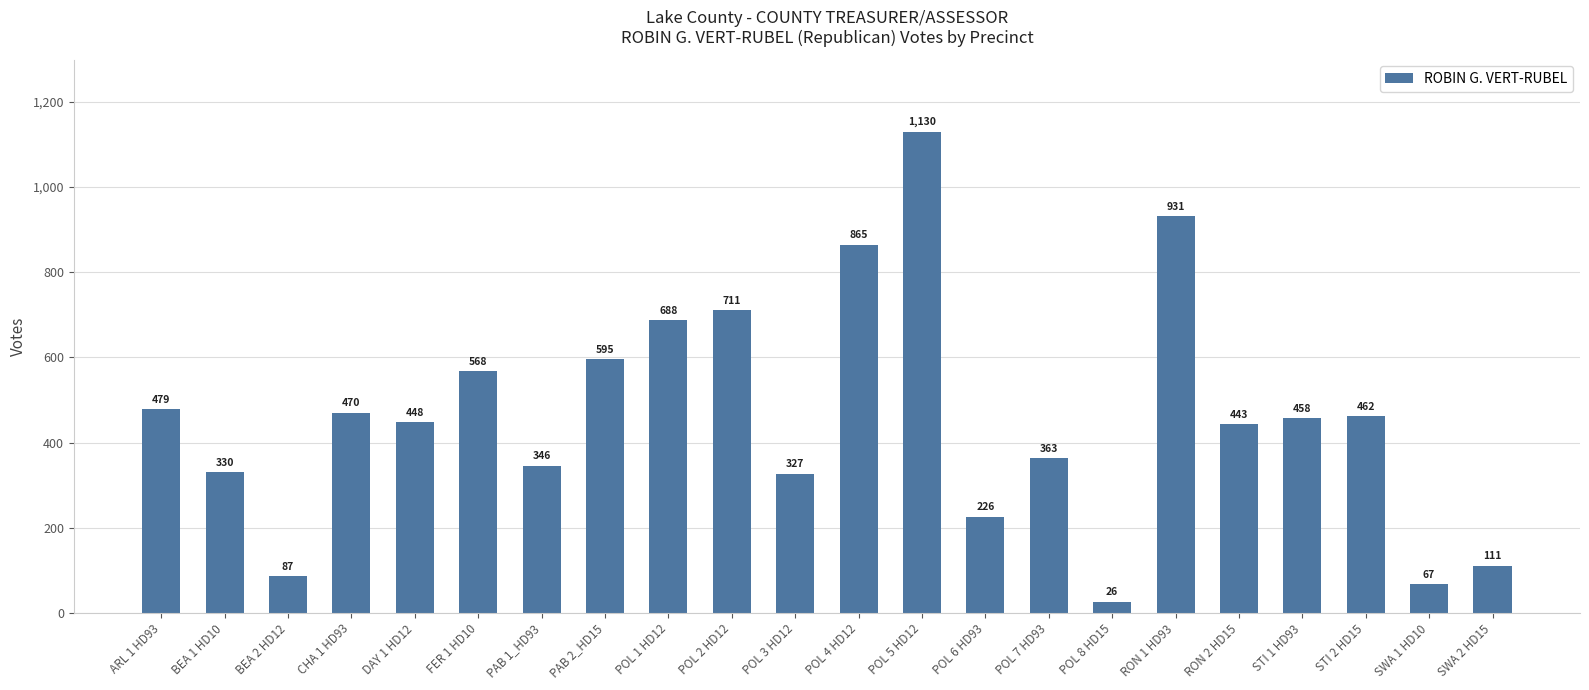

What is the label of the 15th bar from the right?

PAB 2_HD15